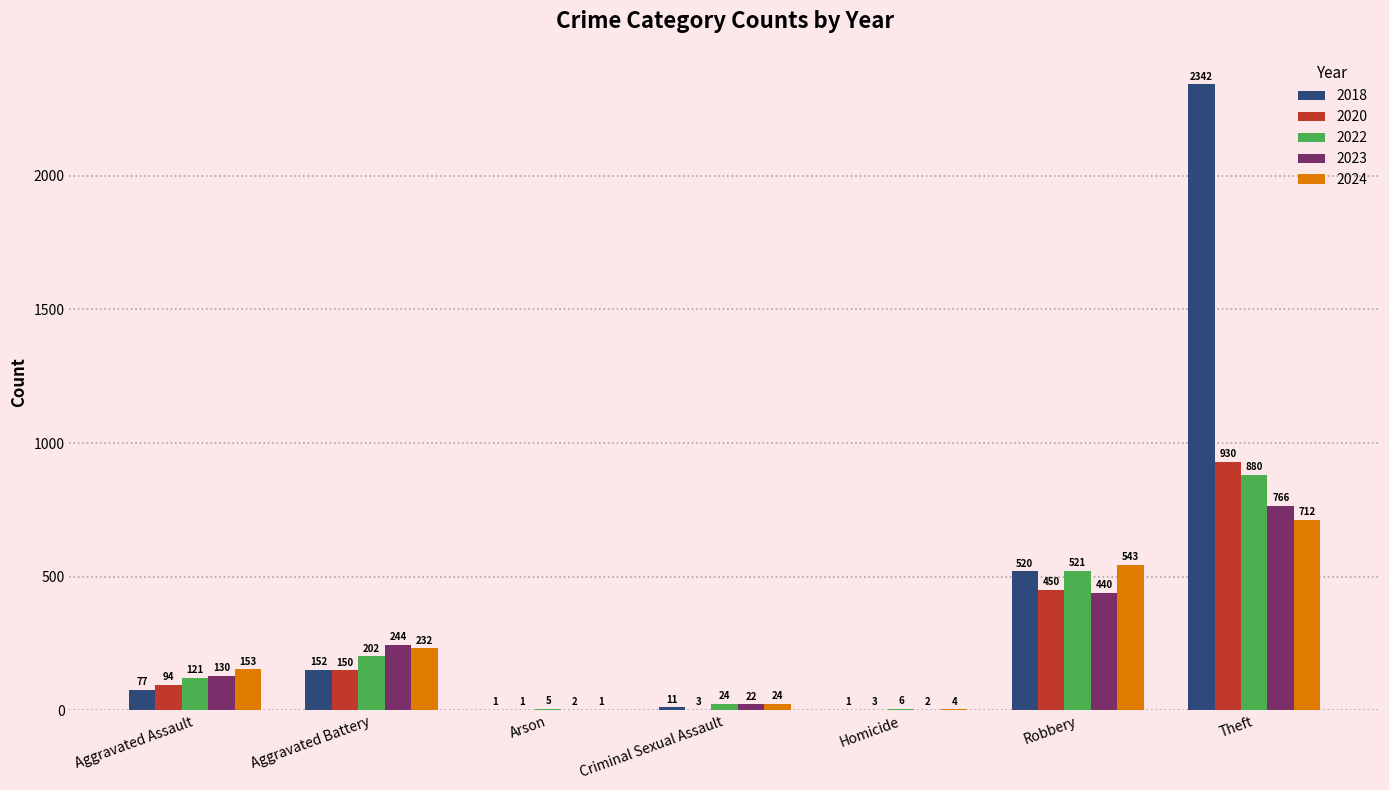

What is the highest value of the 2020 series?

930